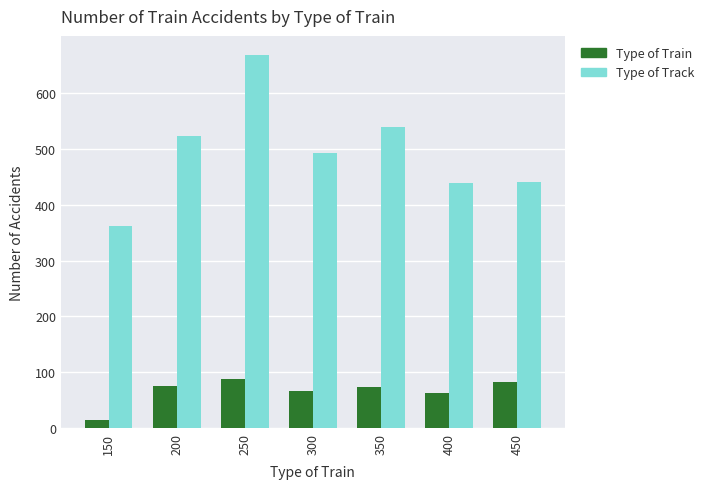

What is the difference between the Type of Track values at 300 and 200?

31